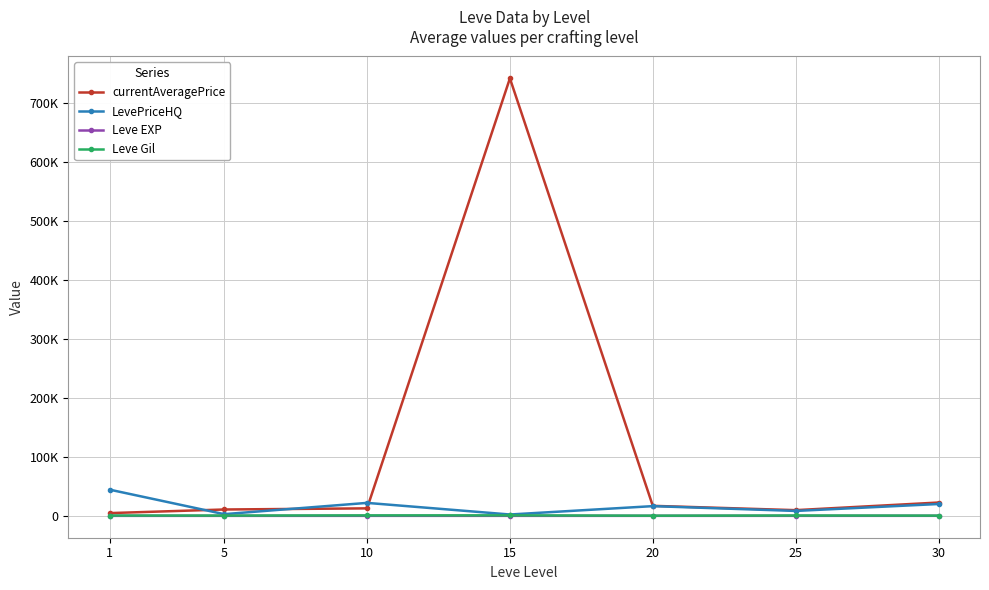

What is the sum of the Leve Gil values at 20 and 10?

1068.3